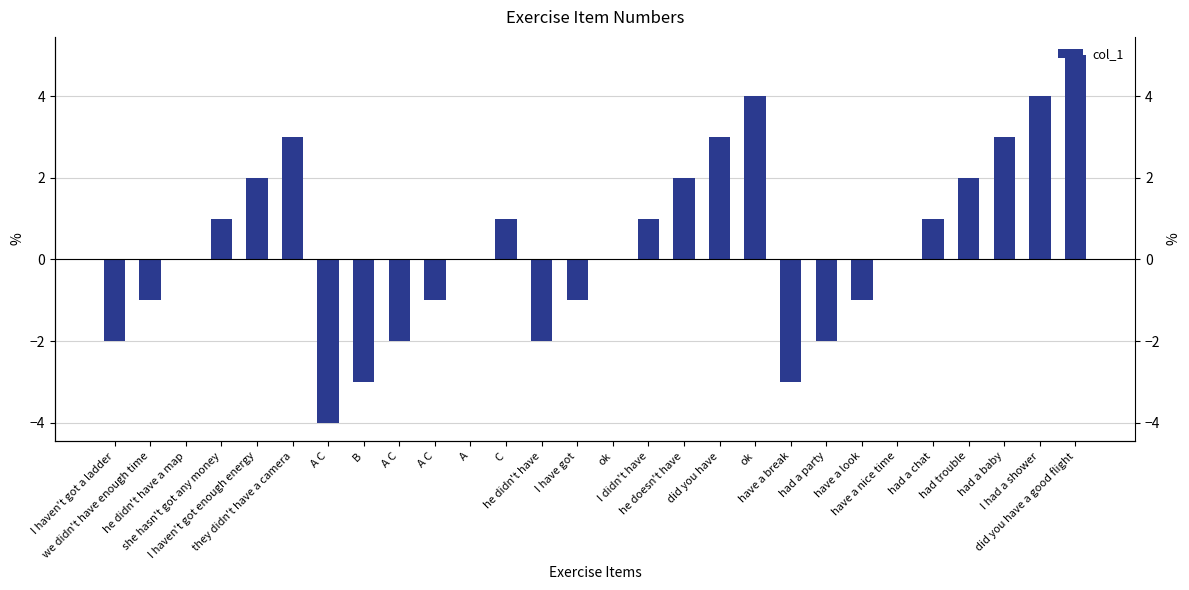

How many values are below zero?

11